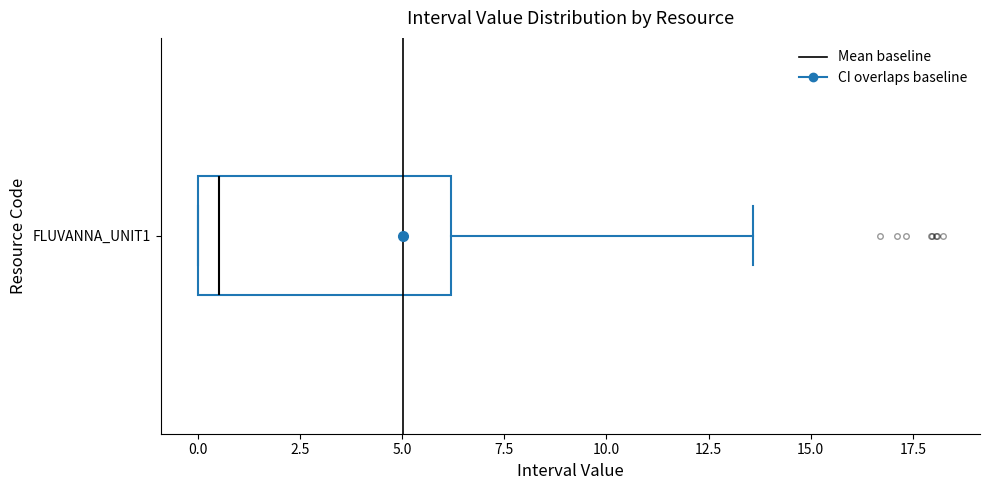

Transcribe this box plot: give where the median line is, the range the box spans, and where the two whiskers end, as read against the x-axis. The values are not printed on the chart, so give them approximately, as read against the axis.

median 0.5, box 0.0 to 6.0, whiskers 0.0 to 13.5